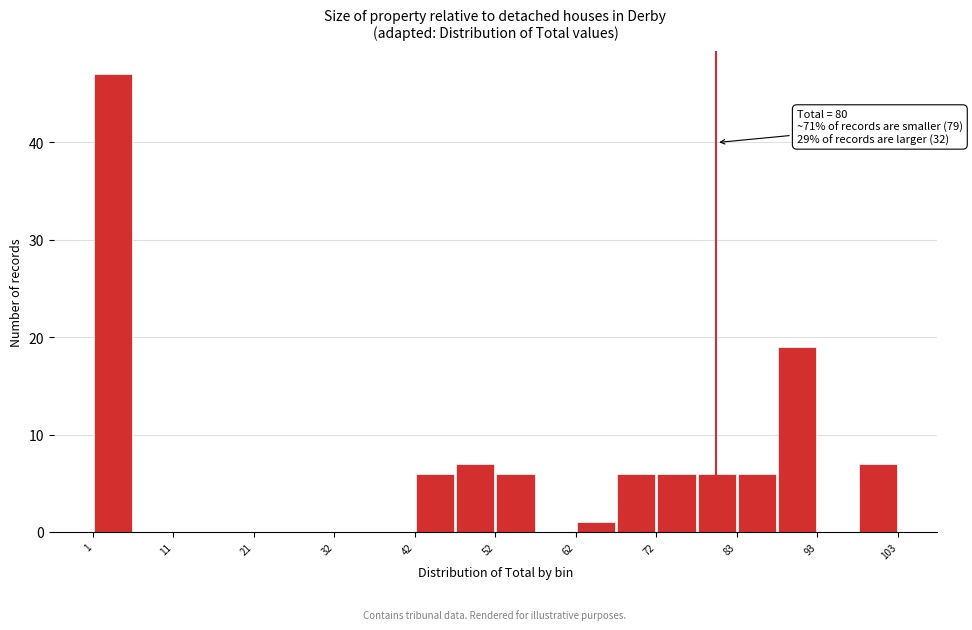

Read against the x-axis, roughly where is the centre of the tallest bar?

4